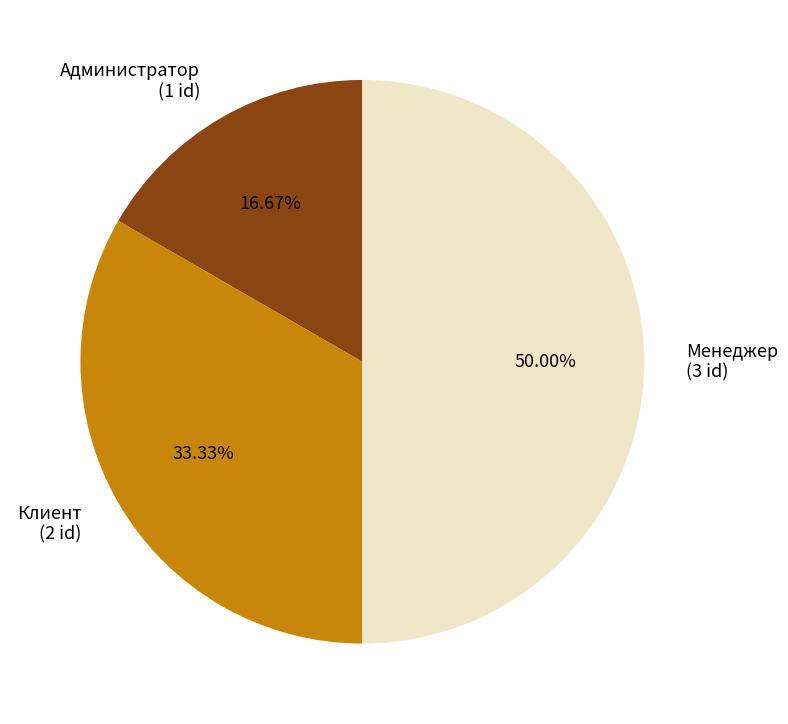

Does Клиент represent more than half of the total?

No